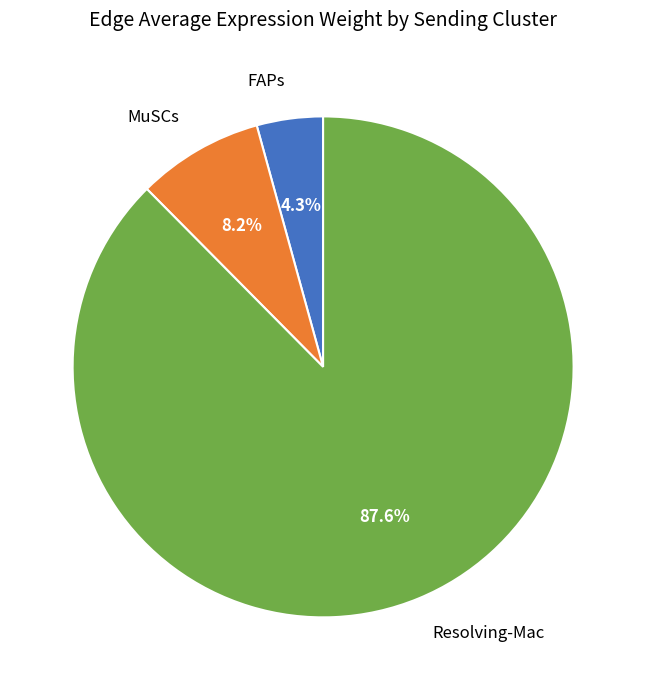

Is there a majority slice in this chart?

Yes